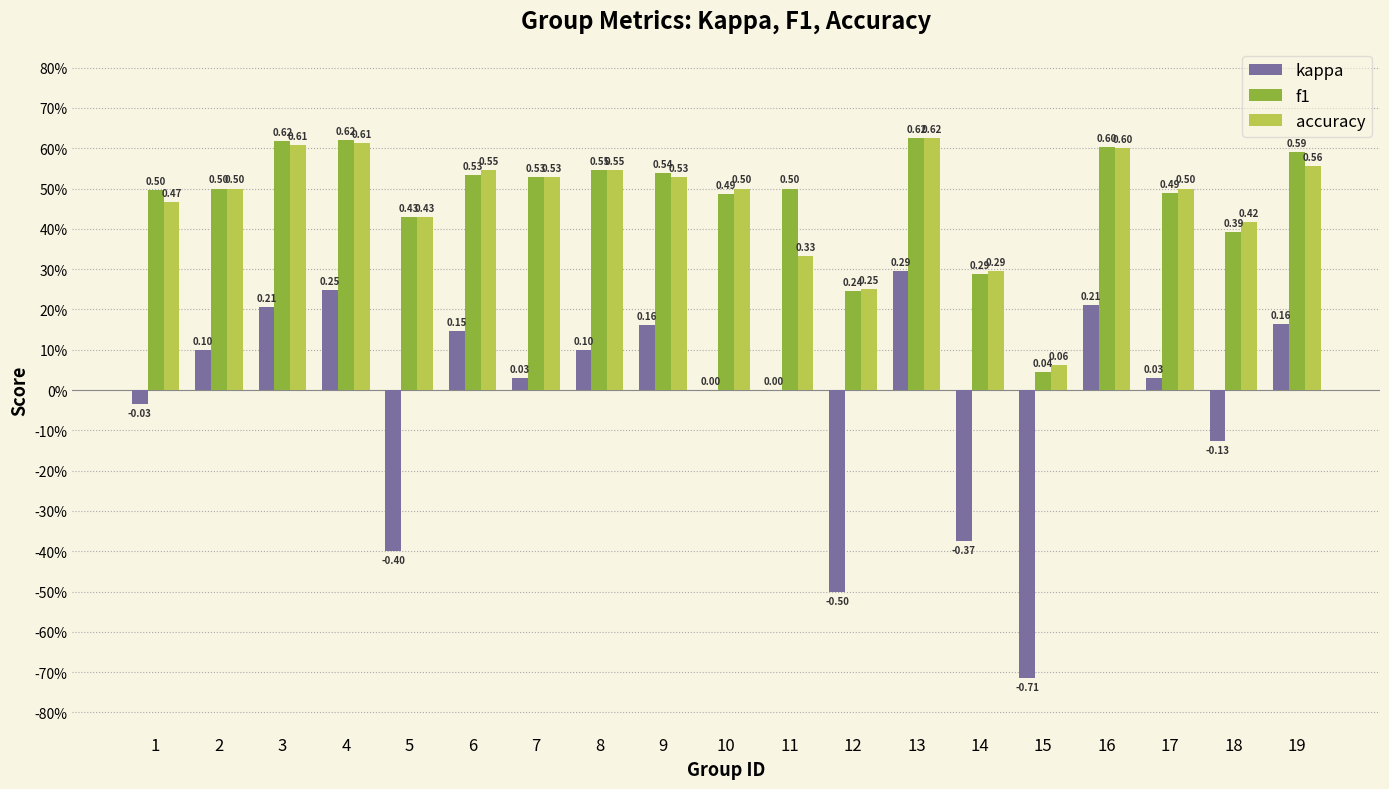

True or false: f1 has a value of 0.5 at 9.

True